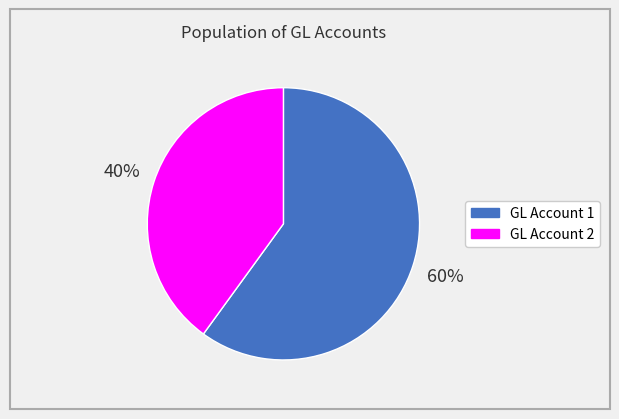

Is there a majority slice in this chart?

Yes